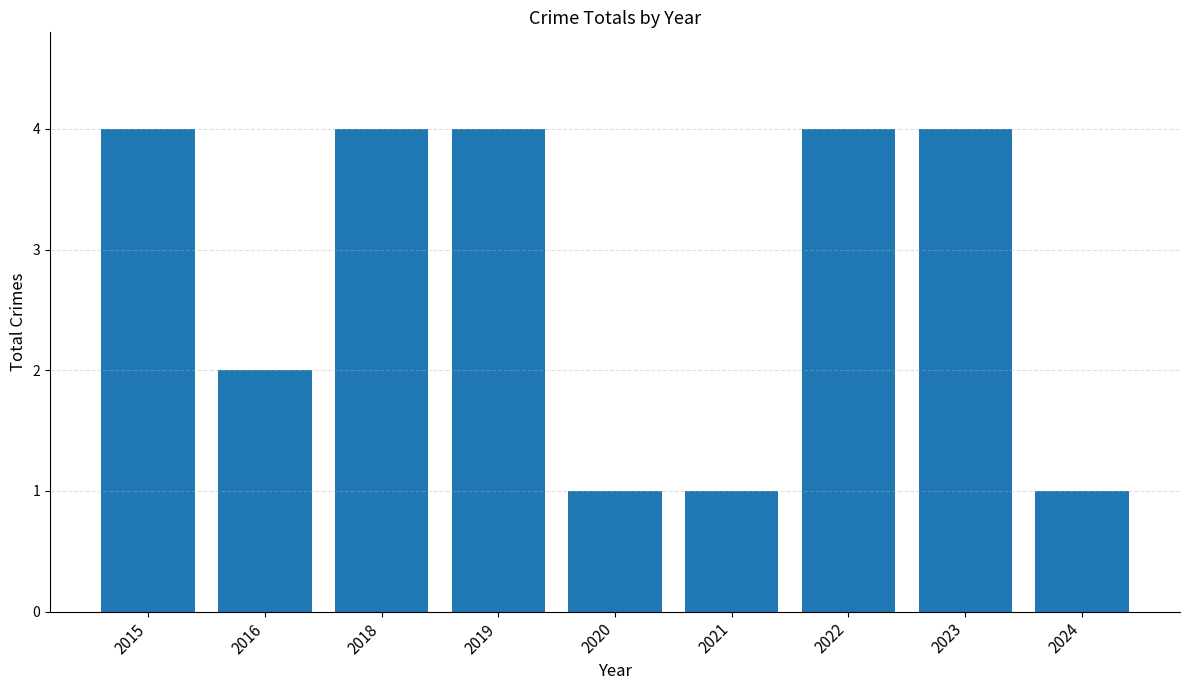

What is the maximum value shown in the chart?

4